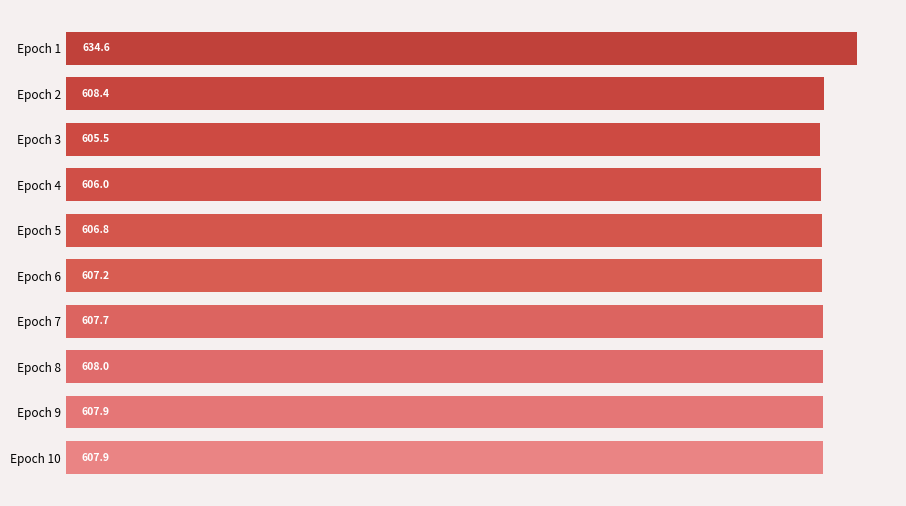

What is the difference between the second highest and minimum values?

2.8